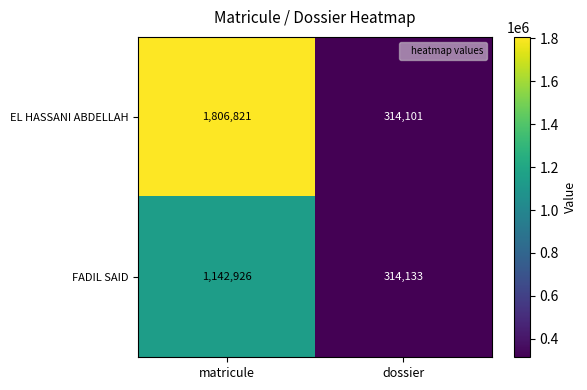

At how many categories does at least one series exceed 788106?

1